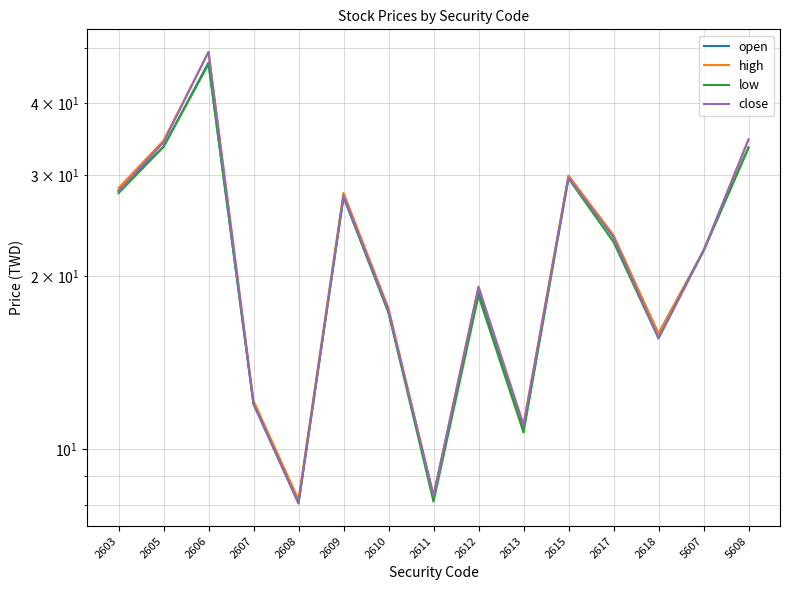

Which label corresponds to the largest value in the chart?

2606